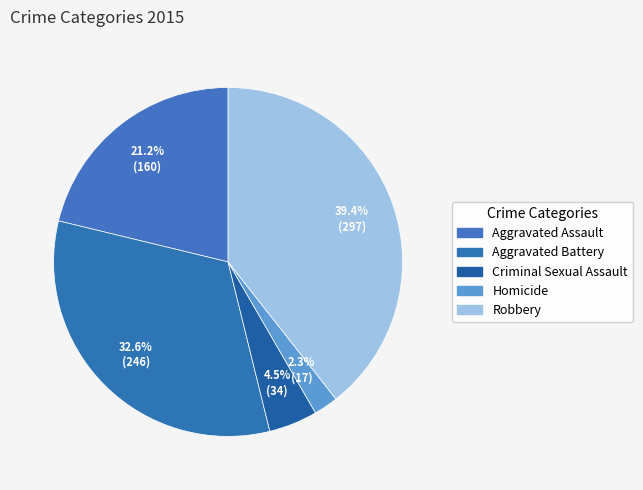

Is the sum of Criminal Sexual Assault and Aggravated Battery greater than half?

No